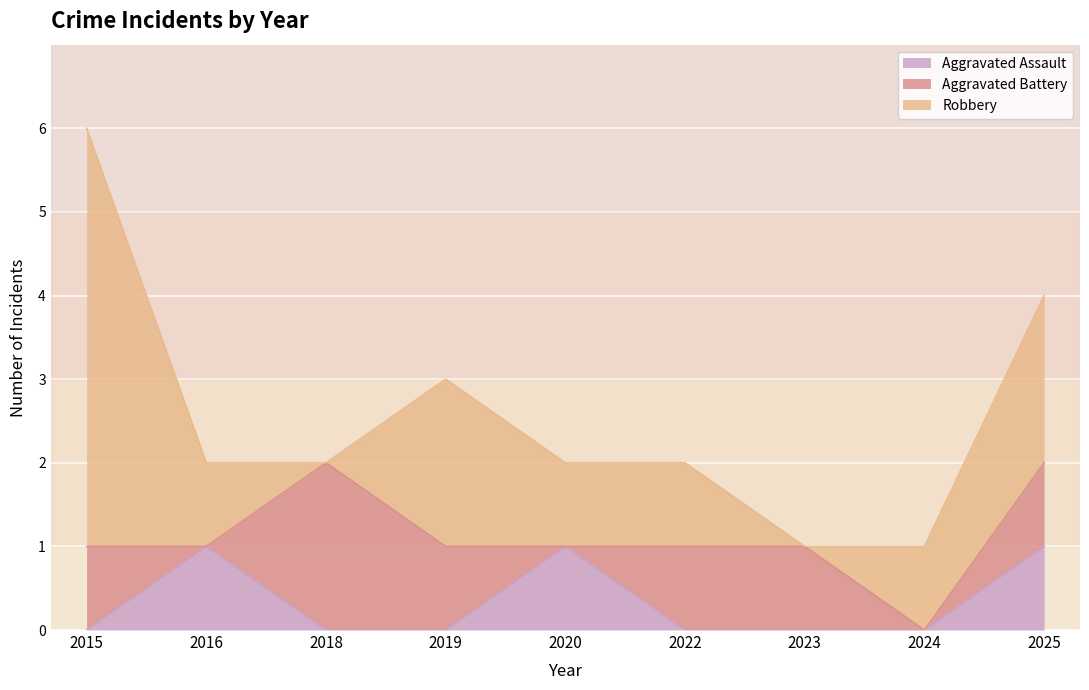

What are all the series names shown in the legend?

Aggravated Assault, Aggravated Battery, Robbery